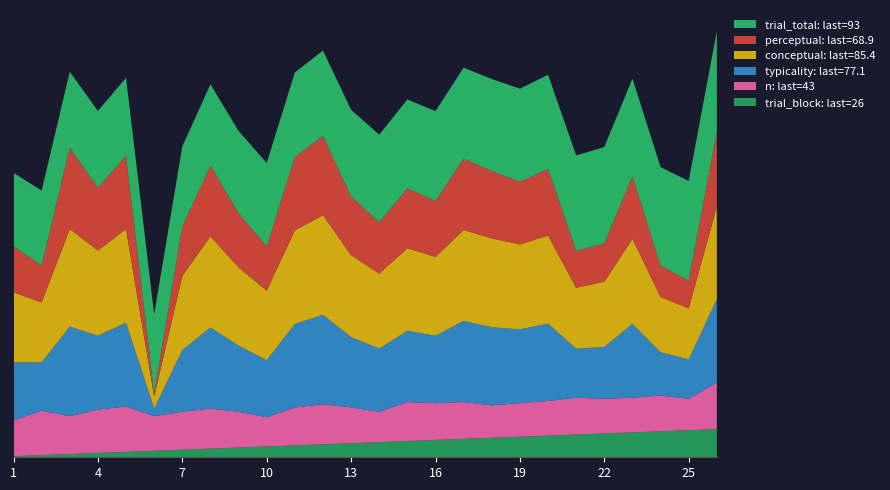

Reading left to right, what are all the values shown in this chart?

conceptual: 64.8	55.3	90.1	78.7	86.5	11.0	68.4	84.2	72.2	64.3	86.4	92.0	75.7	69.3	76.3	72.8	84.0	82.0	78.5	81.4	56.3	60.3	78.6	51.0	47.1	85.4
perceptual: 42.4	34.2	75.2	57.9	67.7	2.9	45.6	65.4	50.0	40.9	67.8	73.0	54.3	47.4	55.3	51.6	65.9	62.2	57.8	61.4	34.3	35.3	57.8	28.9	25.7	68.9
typicality: 53.6	44.7	82.7	68.3	77.1	7.0	57.0	74.8	61.1	52.6	77.1	82.5	65.0	58.3	65.8	62.2	74.9	72.1	68.2	71.4	45.3	47.8	68.2	40.0	36.4	77.1
n: 33.0	41.0	35.0	40.0	42.0	32.0	35.0	37.0	33.0	27.0	35.0	37.0	33.0	28.0	36.0	34.0	34.0	30.0	31.0	32.0	34.0	32.0	32.0	33.0	29.0	43.0
trial_block: 1.0	2.0	3.0	4.0	5.0	6.0	7.0	8.0	9.0	10.0	11.0	12.0	13.0	14.0	15.0	16.0	17.0	18.0	19.0	20.0	21.0	22.0	23.0	24.0	25.0	26.0
trial_total: 68.0	69.0	70.0	71.0	72.0	73.0	74.0	75.0	76.0	77.0	78.0	79.0	80.0	81.0	82.0	83.0	84.0	85.0	86.0	87.0	88.0	89.0	90.0	91.0	92.0	93.0